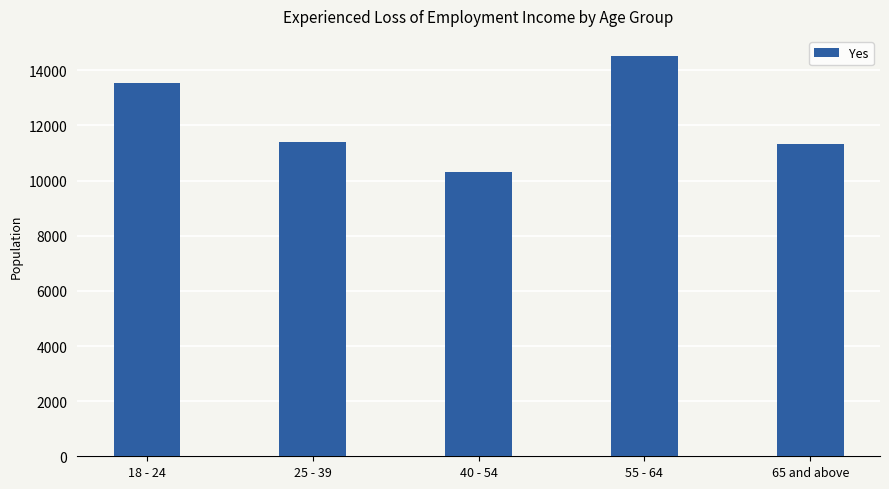

What is the change in value from 40 - 54 to 55 - 64?

+4200